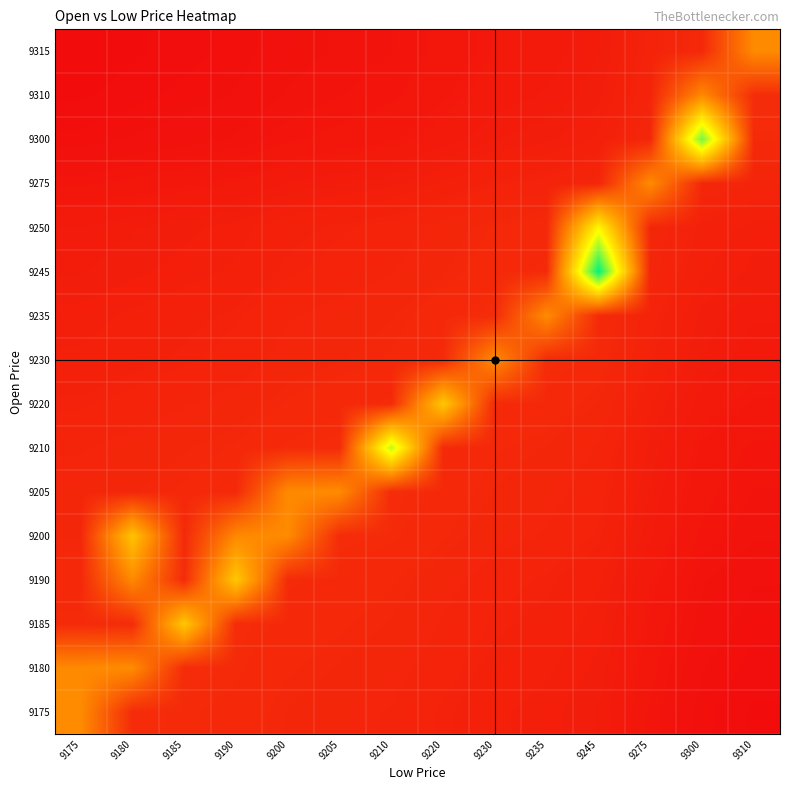

Reading left to right, transcribe all the data shown in this chart.

9175: 9175=0.3	9180=0.1	9185=0.1	9190=0.1	9200=0.1	9205=0.1	9210=0.1	9220=0.1	9230=0.1	9235=0.0	9245=0.0	9275=0.0	9300=0.0	9310=0.0
9180: 9175=0.3	9180=0.3	9185=0.1	9190=0.1	9200=0.1	9205=0.1	9210=0.1	9220=0.1	9230=0.1	9235=0.1	9245=0.0	9275=0.0	9300=0.0	9310=0.0
9185: 9175=0.1	9180=0.1	9185=0.5	9190=0.1	9200=0.1	9205=0.1	9210=0.1	9220=0.1	9230=0.1	9235=0.1	9245=0.0	9275=0.0	9300=0.0	9310=0.0
9190: 9175=0.1	9180=0.3	9185=0.1	9190=0.5	9200=0.1	9205=0.1	9210=0.1	9220=0.1	9230=0.1	9235=0.1	9245=0.1	9275=0.0	9300=0.0	9310=0.0
9200: 9175=0.1	9180=0.5	9185=0.1	9190=0.3	9200=0.3	9205=0.1	9210=0.1	9220=0.1	9230=0.1	9235=0.1	9245=0.1	9275=0.0	9300=0.0	9310=0.0
9205: 9175=0.1	9180=0.1	9185=0.1	9190=0.1	9200=0.3	9205=0.3	9210=0.1	9220=0.1	9230=0.1	9235=0.1	9245=0.1	9275=0.0	9300=0.0	9310=0.0
9210: 9175=0.1	9180=0.1	9185=0.1	9190=0.1	9200=0.1	9205=0.1	9210=0.8	9220=0.1	9230=0.1	9235=0.1	9245=0.1	9275=0.0	9300=0.0	9310=0.0
9220: 9175=0.1	9180=0.1	9185=0.1	9190=0.1	9200=0.1	9205=0.1	9210=0.1	9220=0.5	9230=0.1	9235=0.1	9245=0.1	9275=0.1	9300=0.0	9310=0.0
9230: 9175=0.1	9180=0.1	9185=0.1	9190=0.1	9200=0.1	9205=0.1	9210=0.1	9220=0.1	9230=0.3	9235=0.1	9245=0.1	9275=0.1	9300=0.0	9310=0.0
9235: 9175=0.0	9180=0.1	9185=0.1	9190=0.1	9200=0.1	9205=0.1	9210=0.1	9220=0.1	9230=0.1	9235=0.3	9245=0.1	9275=0.1	9300=0.0	9310=0.0
9245: 9175=0.0	9180=0.0	9185=0.0	9190=0.1	9200=0.1	9205=0.1	9210=0.1	9220=0.1	9230=0.1	9235=0.1	9245=1.0	9275=0.1	9300=0.1	9310=0.0
9250: 9175=0.0	9180=0.0	9185=0.0	9190=0.0	9200=0.1	9205=0.1	9210=0.1	9220=0.1	9230=0.1	9235=0.1	9245=0.6	9275=0.1	9300=0.1	9310=0.0
9275: 9175=0.0	9180=0.0	9185=0.0	9190=0.0	9200=0.0	9205=0.0	9210=0.0	9220=0.1	9230=0.1	9235=0.1	9245=0.1	9275=0.3	9300=0.1	9310=0.1
9300: 9175=0.0	9180=0.0	9185=0.0	9190=0.0	9200=0.0	9205=0.0	9210=0.0	9220=0.0	9230=0.0	9235=0.0	9245=0.1	9275=0.1	9300=0.8	9310=0.1
9310: 9175=0.0	9180=0.0	9185=0.0	9190=0.0	9200=0.0	9205=0.0	9210=0.0	9220=0.0	9230=0.0	9235=0.0	9245=0.0	9275=0.1	9300=0.3	9310=0.1
9315: 9175=0.0	9180=0.0	9185=0.0	9190=0.0	9200=0.0	9205=0.0	9210=0.0	9220=0.0	9230=0.0	9235=0.0	9245=0.0	9275=0.1	9300=0.1	9310=0.3